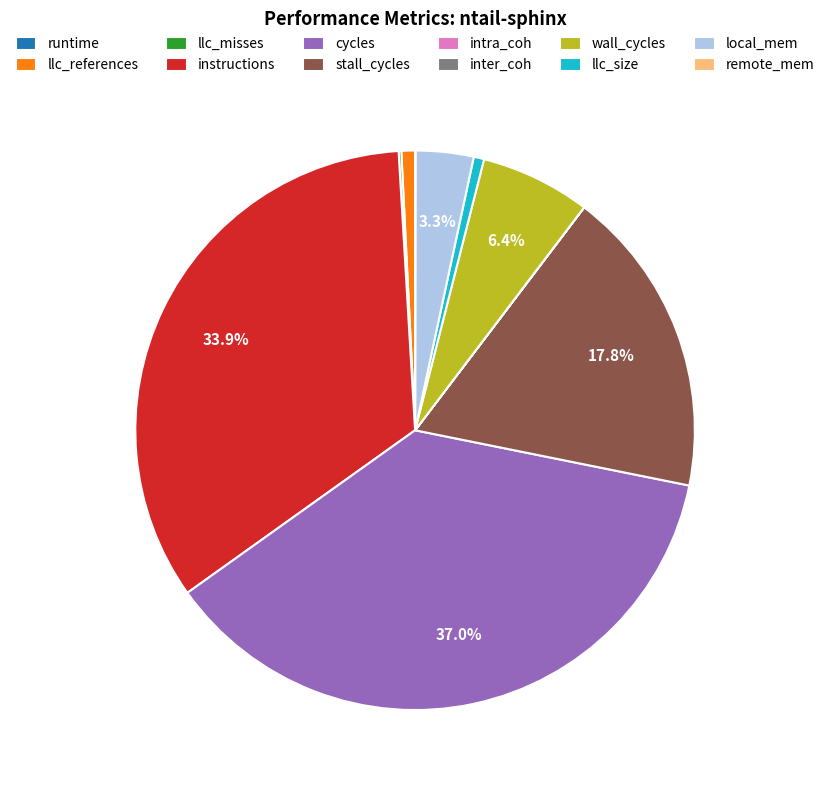

Which slice is the largest?

cycles